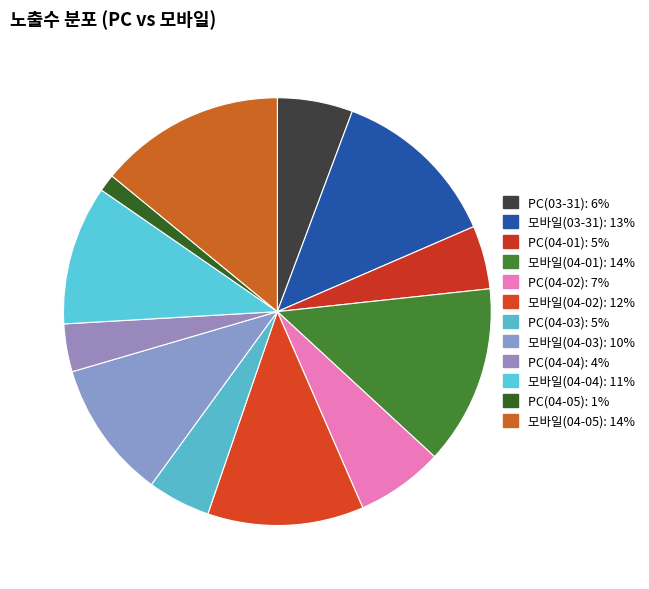

Count the number of slices in the pie.

12